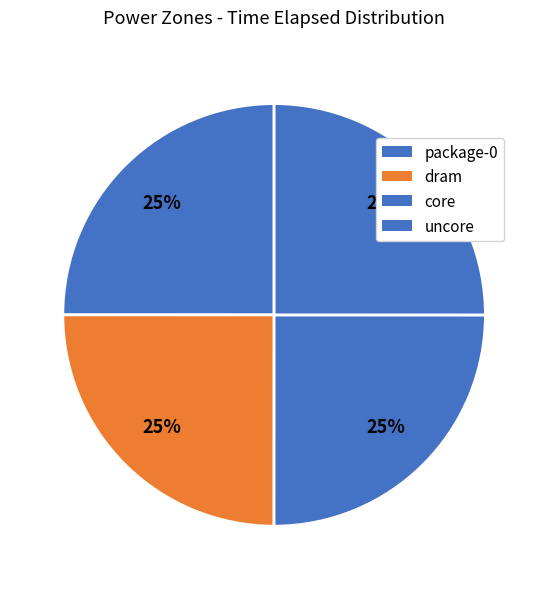

What percentage is the core slice, to the nearest percent?

25%